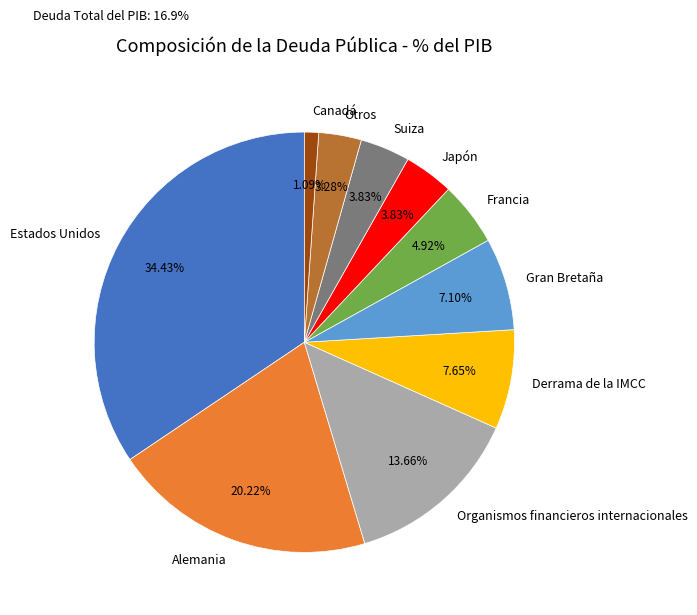

To the nearest percent, what is the average slice percentage?

10%